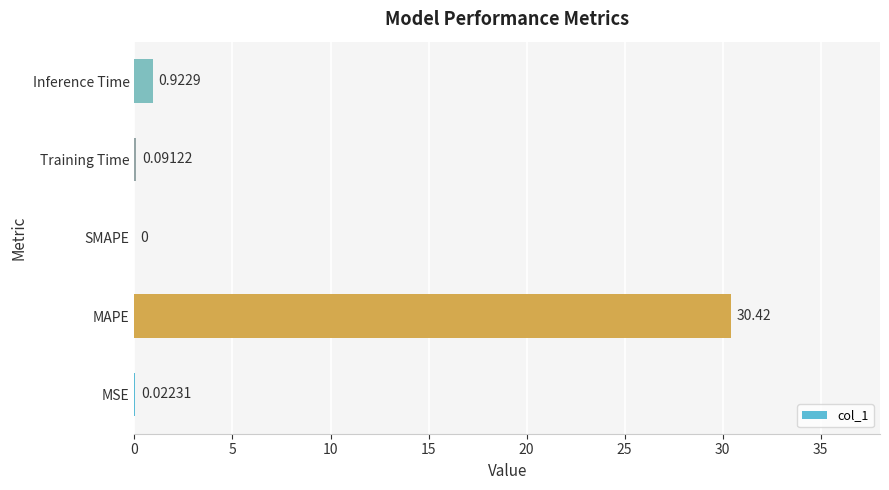

What is the change in value from MAPE to Inference Time?

-29.5